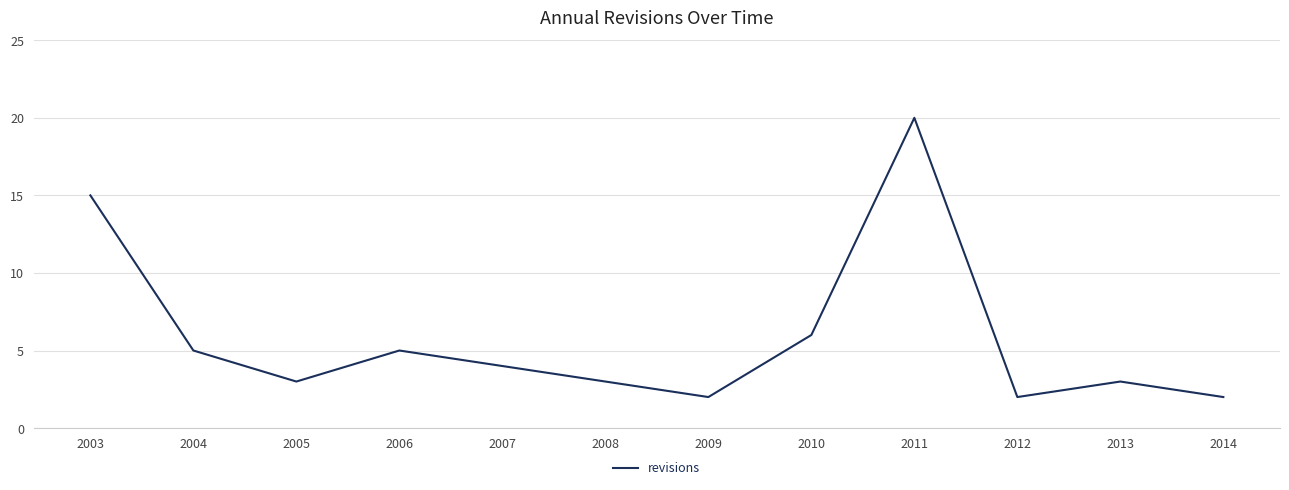

How many interior local valleys (lower than both neighbors) does the data have?

3